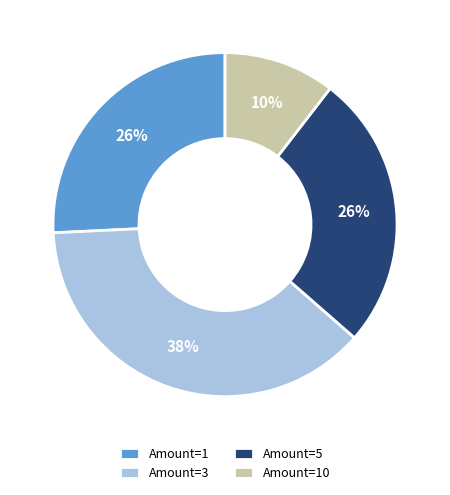

What is the smallest slice in the pie chart?

Amount=10